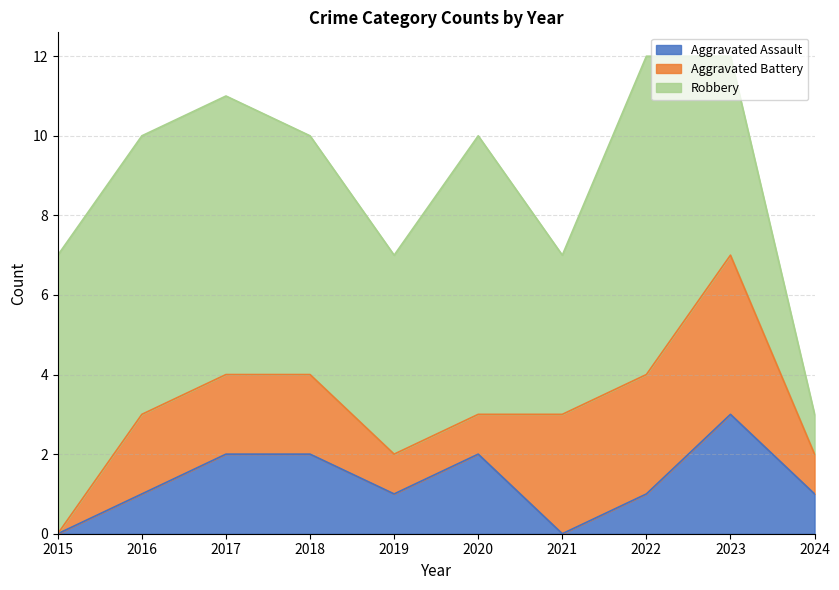

Where is Robbery nearest to the value 4?

2021